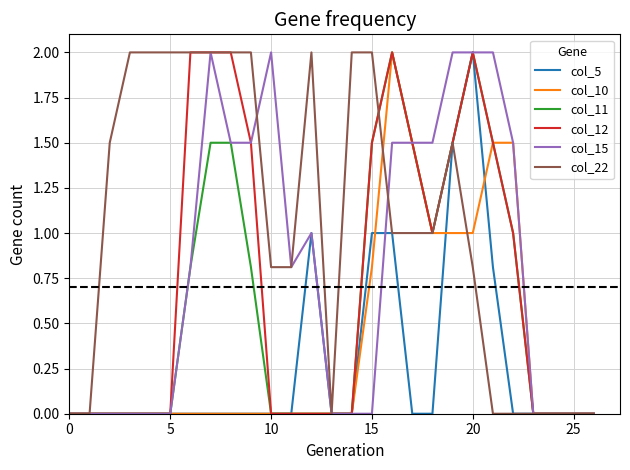

Which series has the largest total across all categories?

col_22